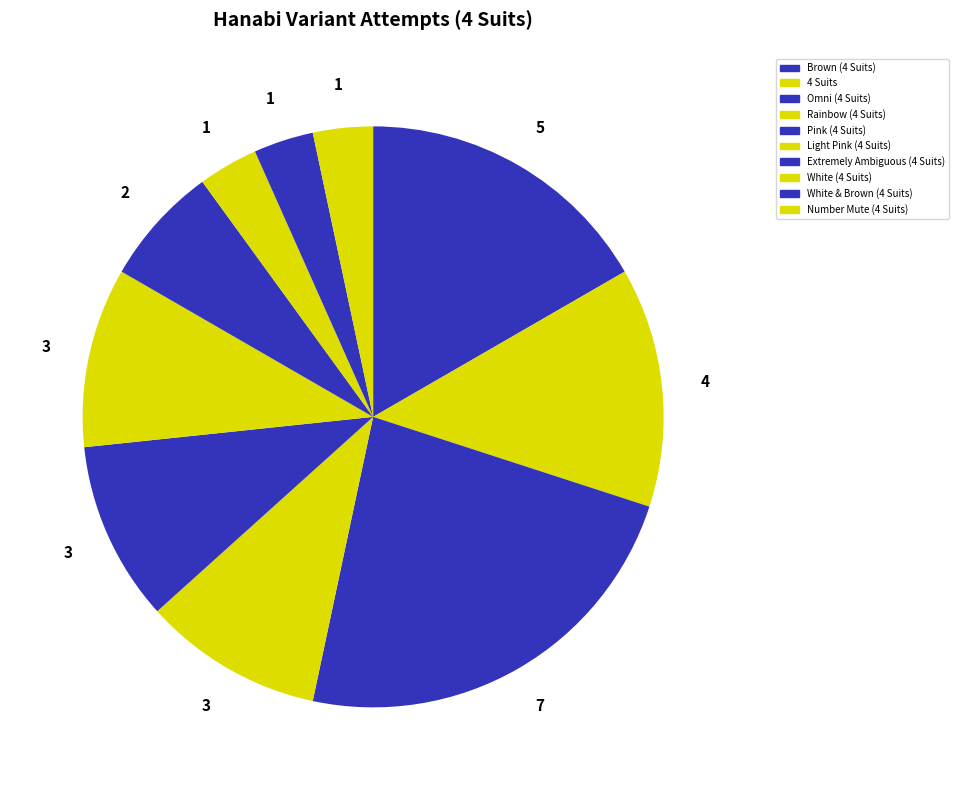

To the nearest percent, what is the difference between the White (4 Suits) and Brown (4 Suits) slice percentages?

13%